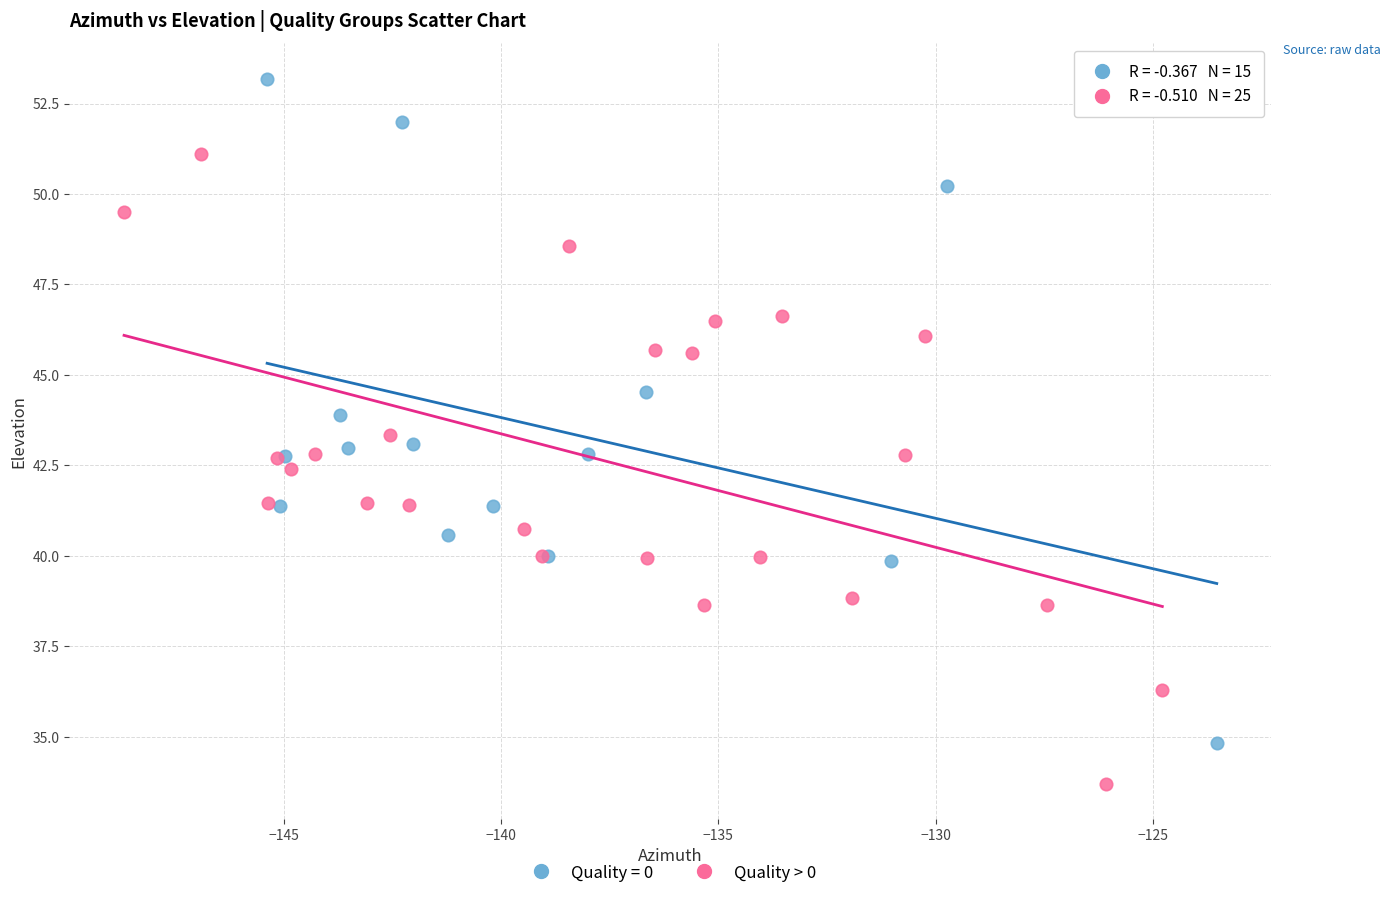

Which series has the widest spread of Y values?

Quality = 0